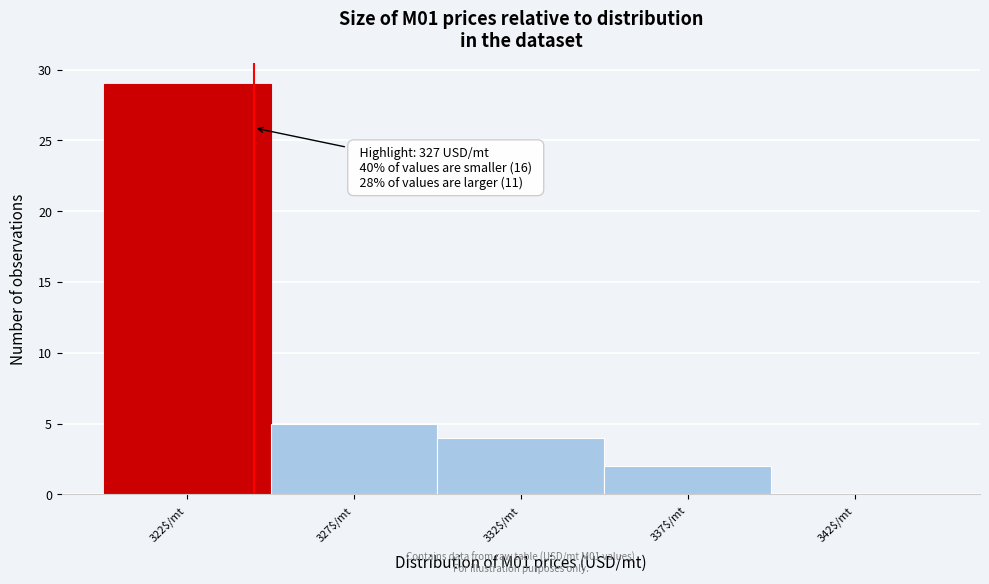

What is the sum of all values?

40